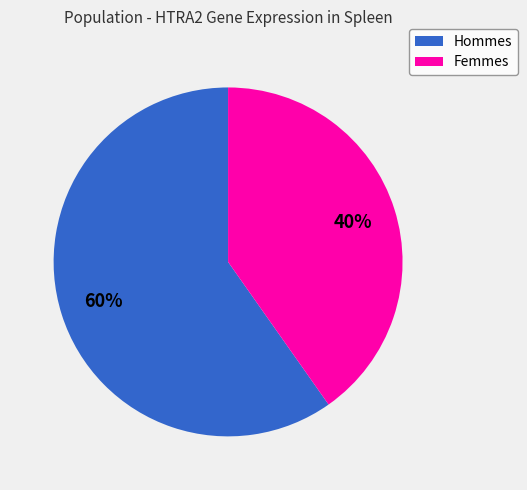

Does any single category account for the majority?

Yes